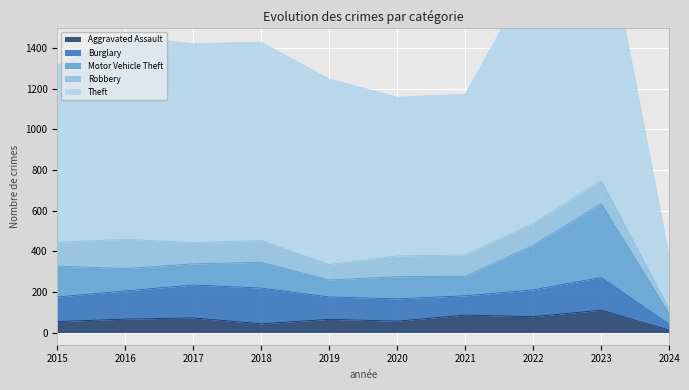

True or false: Aggravated Assault and Motor Vehicle Theft intersect in this chart.

False